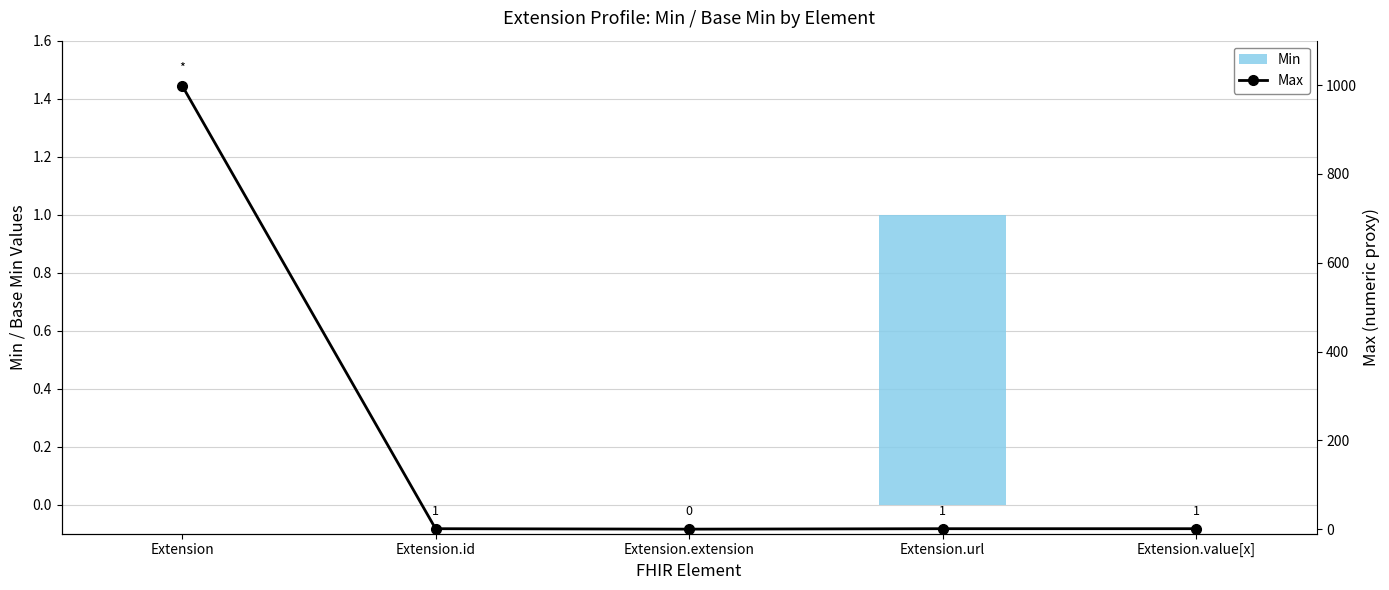

Rank the series by their average value, from highest to lowest.

Max, Min